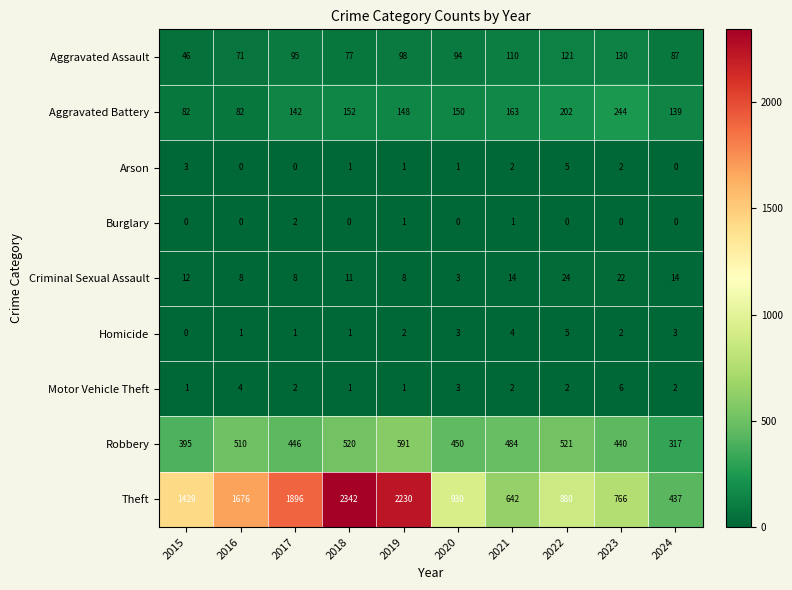

What is the spread (max minus min) of values at 2021?

641